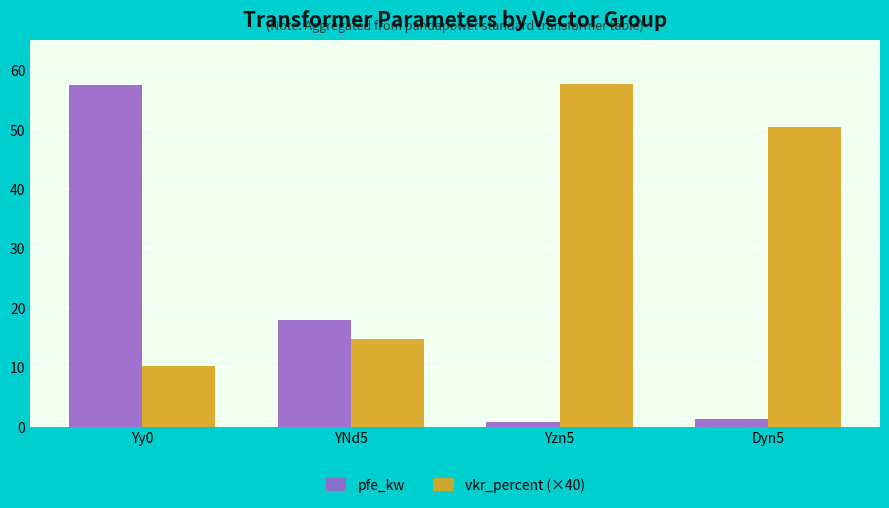

List the series in order of their overall mean, lowest first.

pfe_kw, vkr_percent (×40)